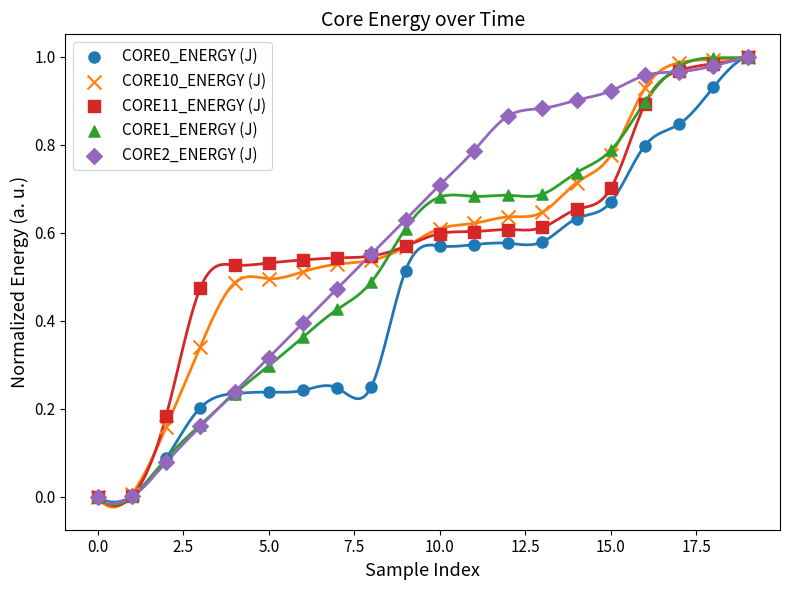

Which series contains the highest Y value?

CORE0_ENERGY (J)